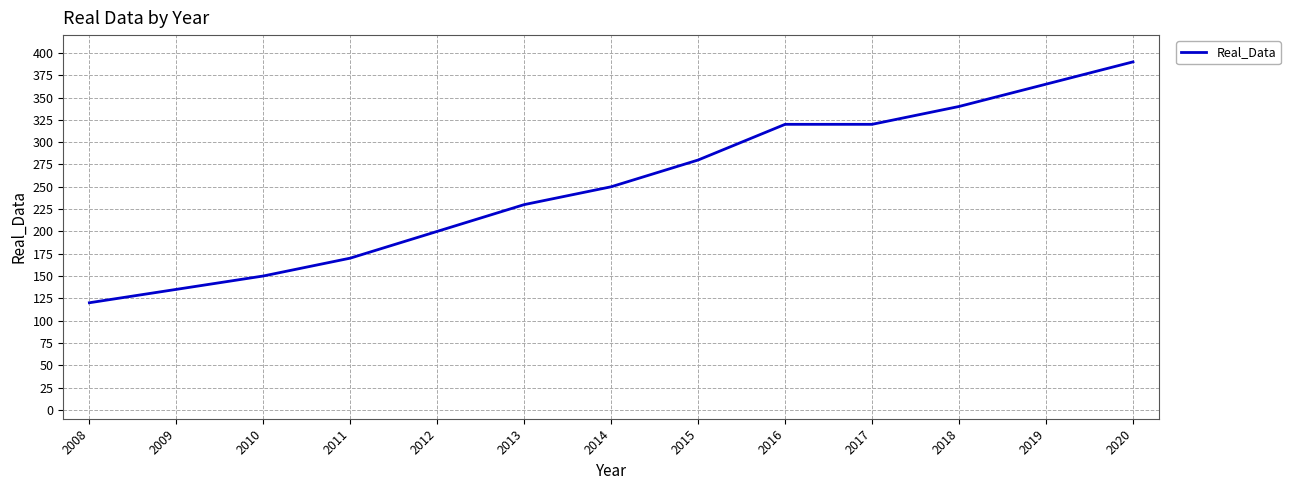

Approximately how many times larger is the value at 2008 compared to 2013?

0.5